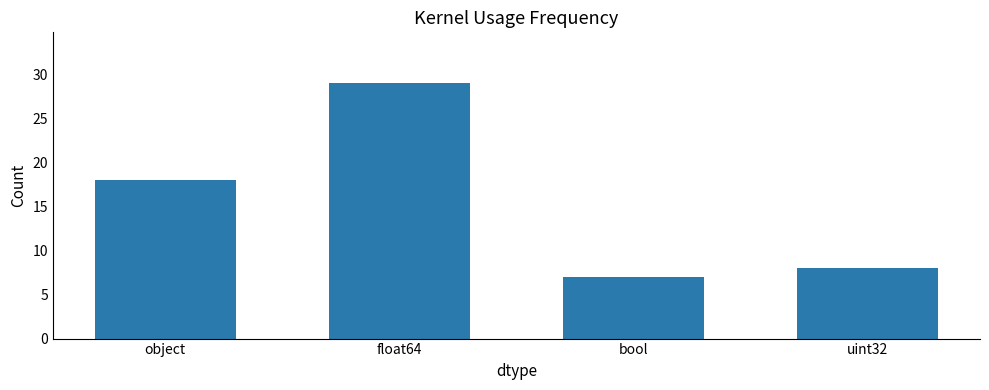

What is the change in value from object to float64?

+11